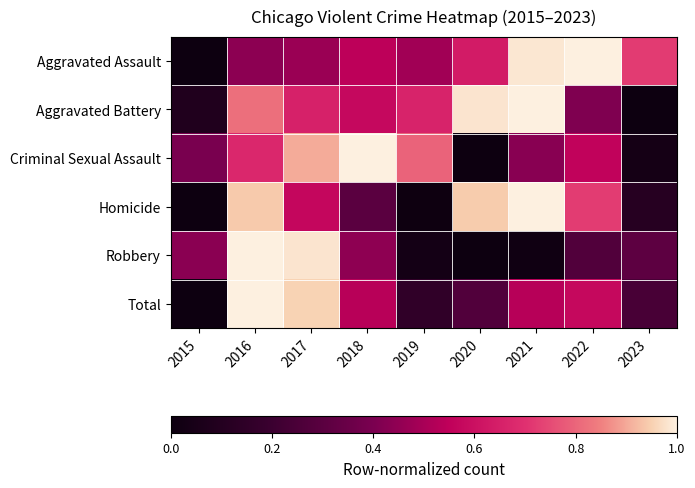

At which category is the sum across all series the highest?

2016